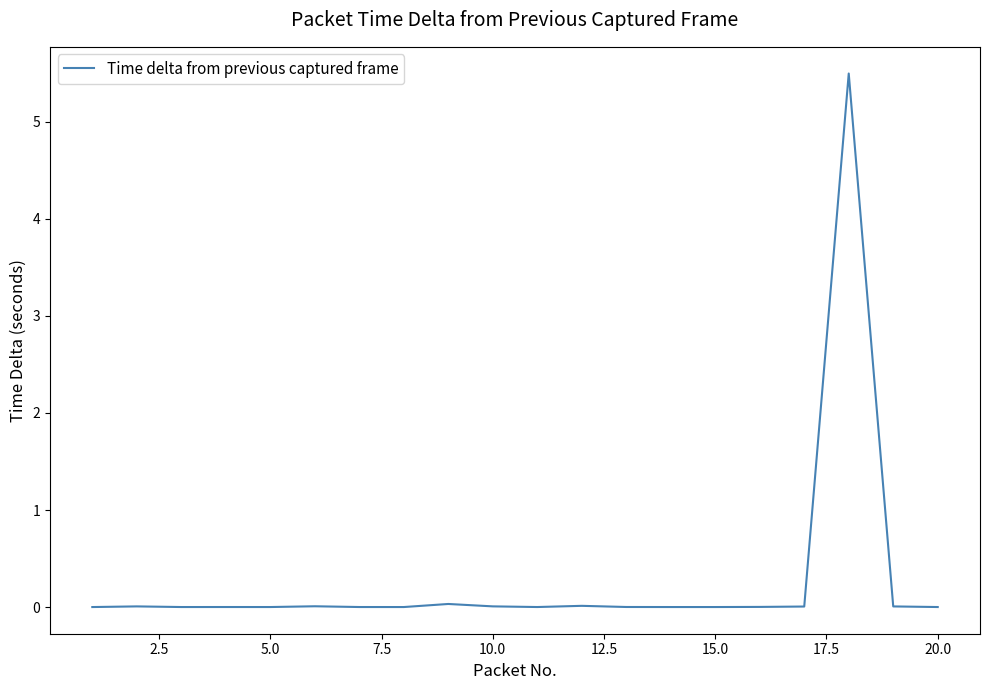

What is the maximum value shown in the chart?

5.5